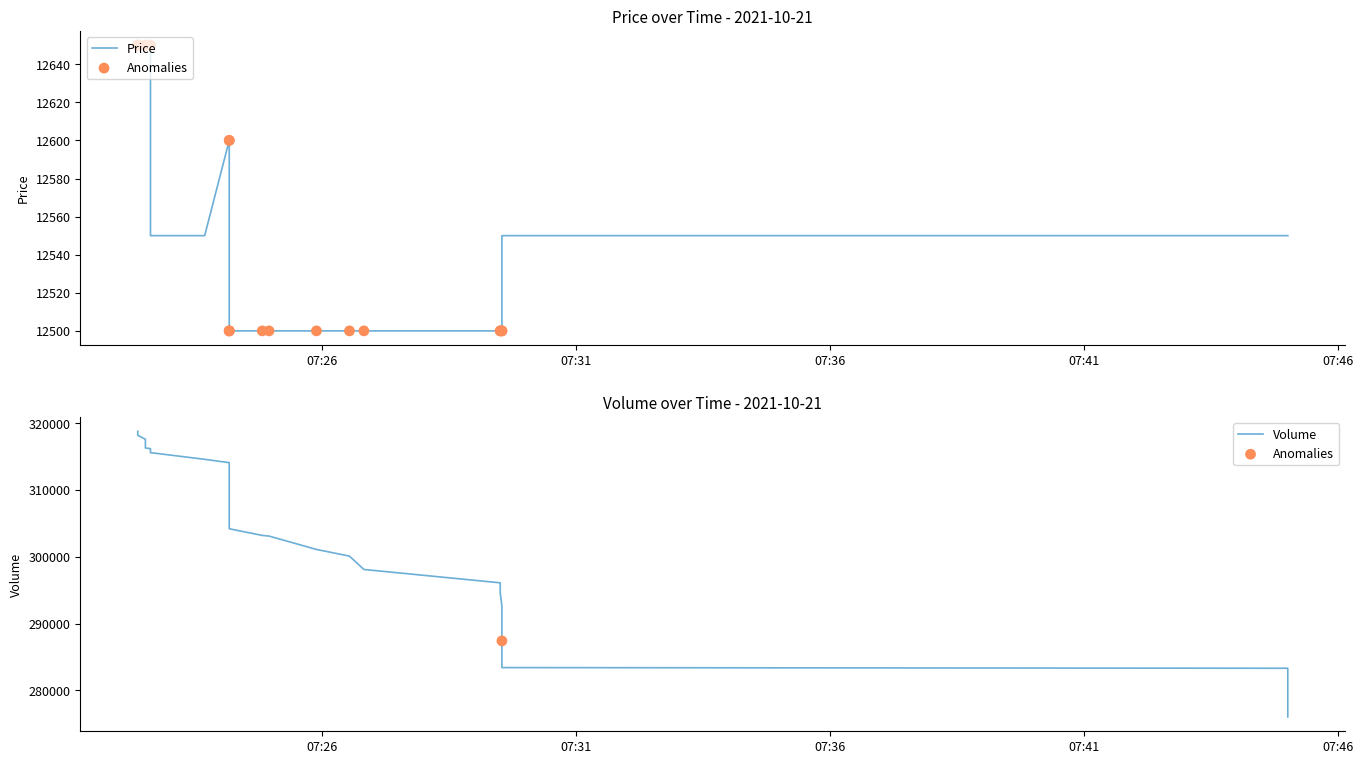

Which series has the largest total across all categories?

Volume